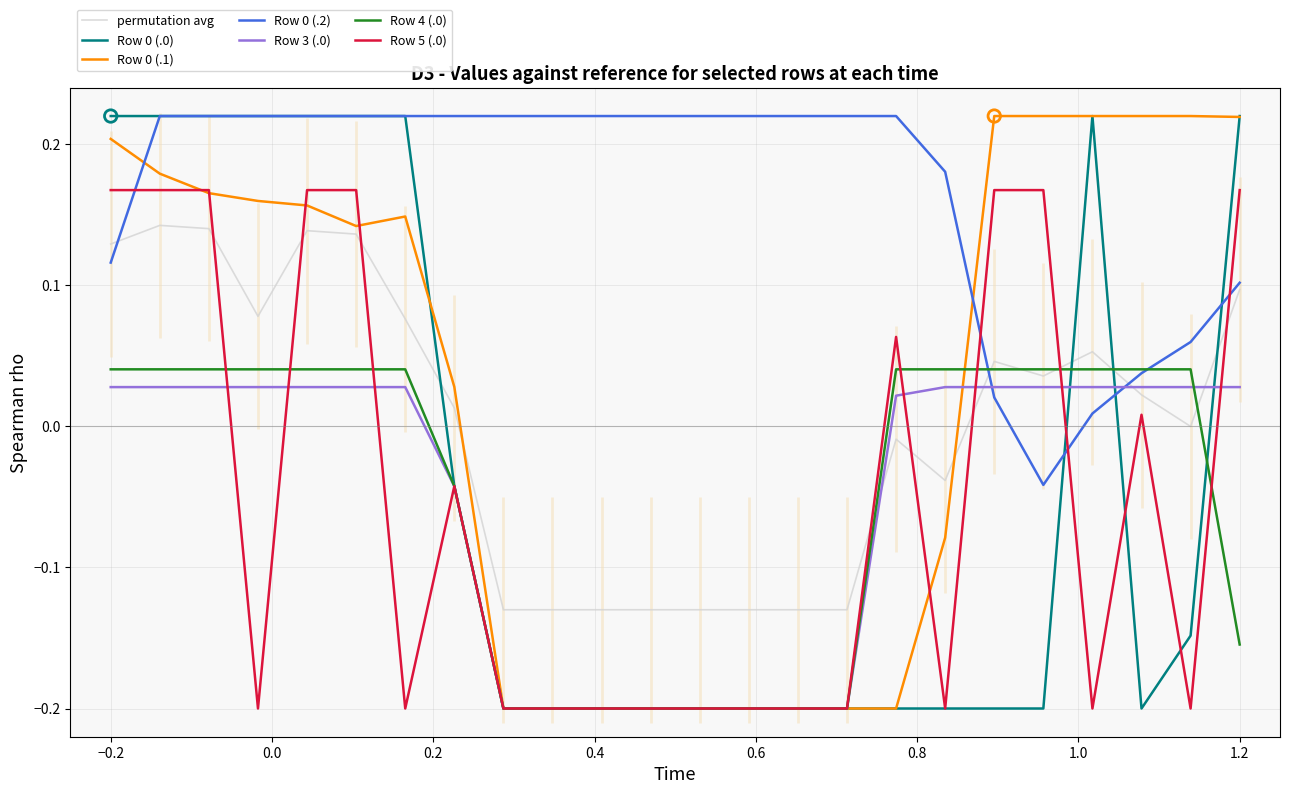

Which series has the largest total across all categories?

Row 0 (.2)